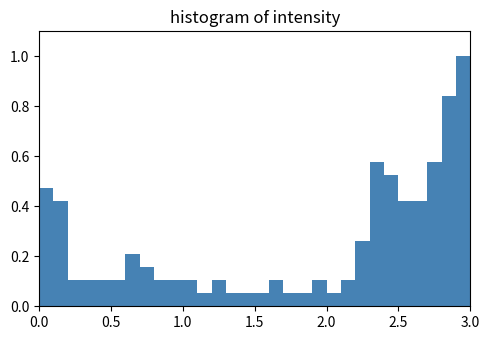

Around what value on the x-axis is the tallest bar? Give the approximate position of its centre, as read against the axis.

2.95